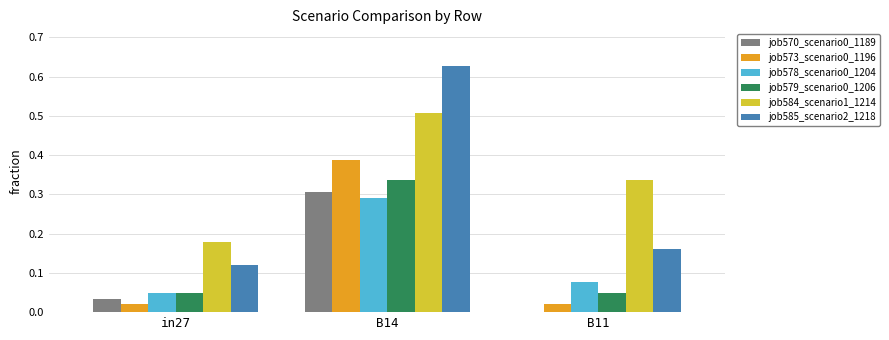

Which series changed the most between in27 and B11?

job584_scenario1_1214